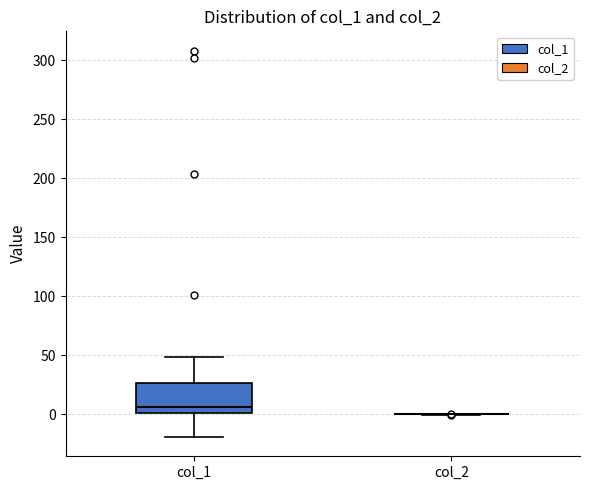

Comparing the boxes themselves (not the whiskers), which one is the tallest?

col_1